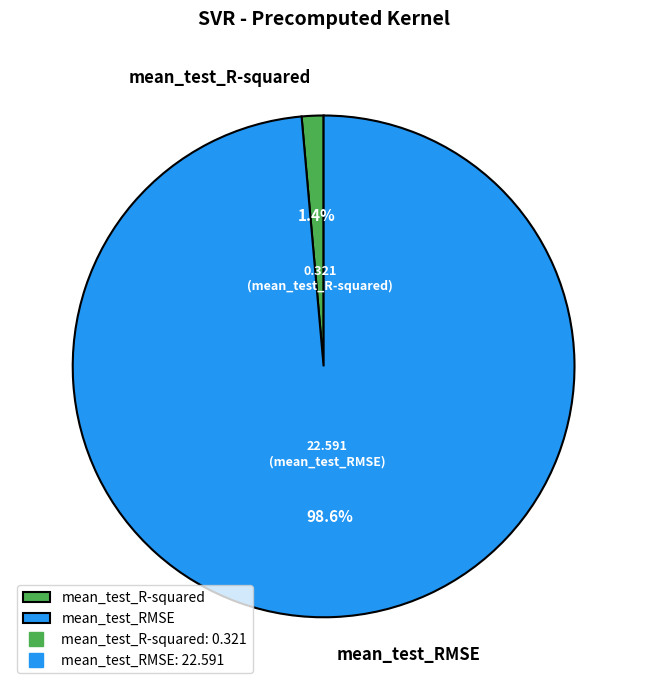

Between mean_test_R-squared and mean_test_RMSE, which is larger?

mean_test_RMSE